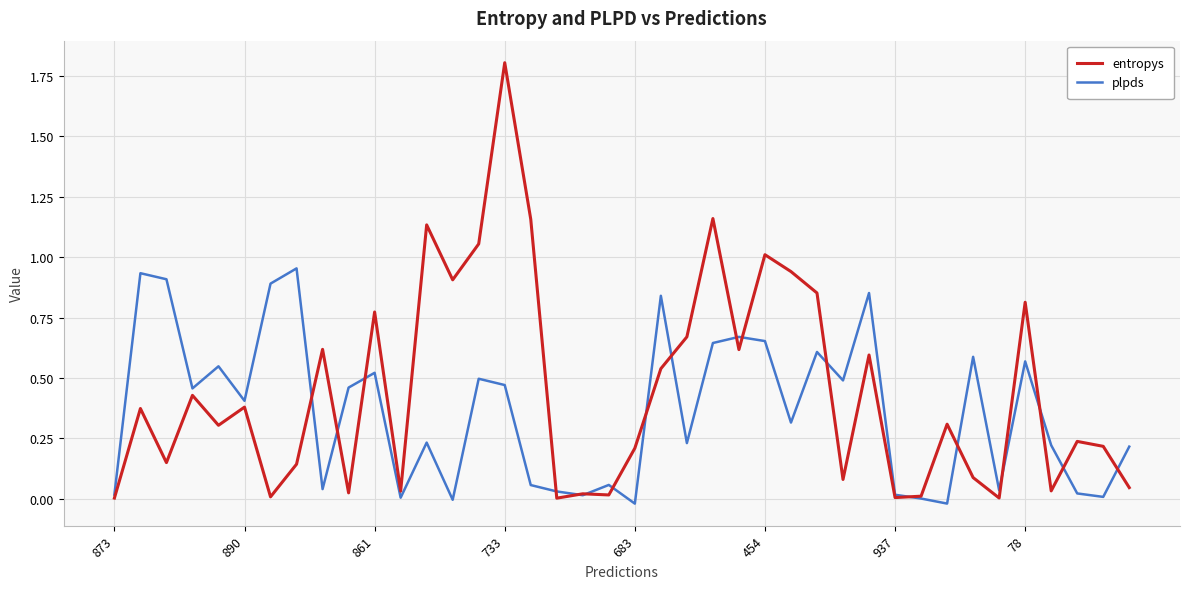

List the series in order of their peak value, lowest first.

plpds, entropys